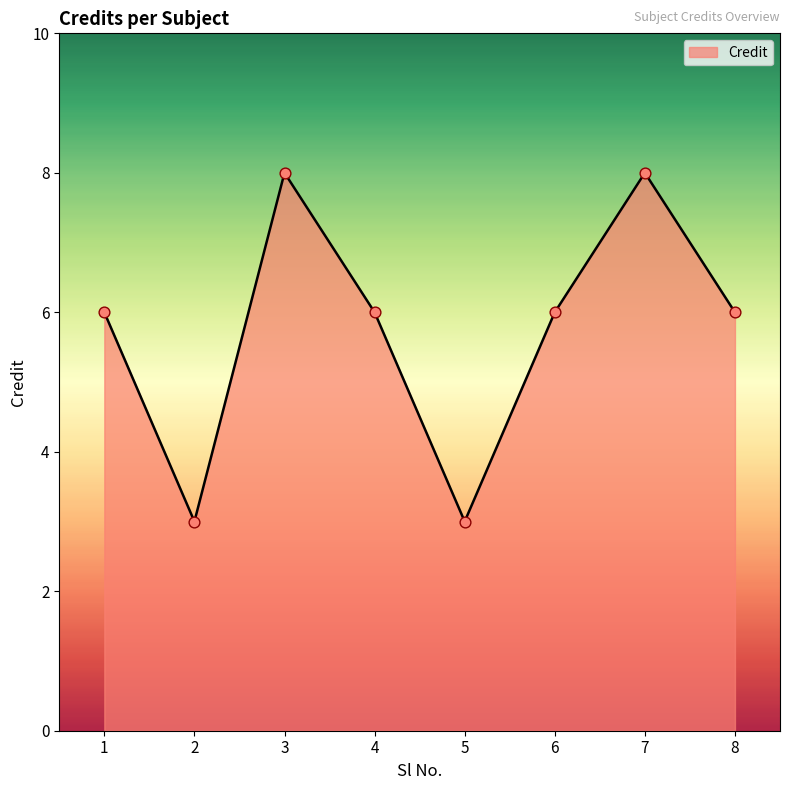

Approximately how many times larger is the value at 6 compared to 2?

2.0